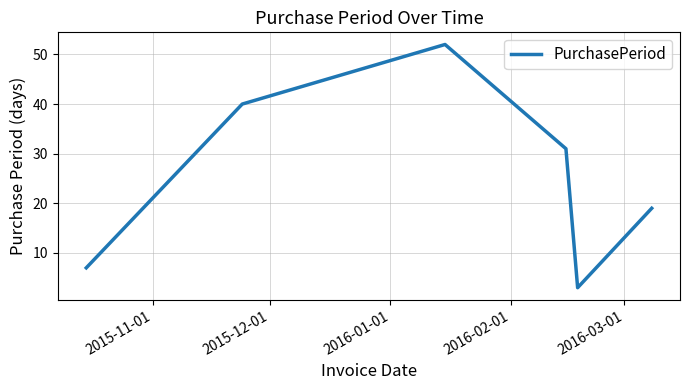

What is the smallest value displayed?

3